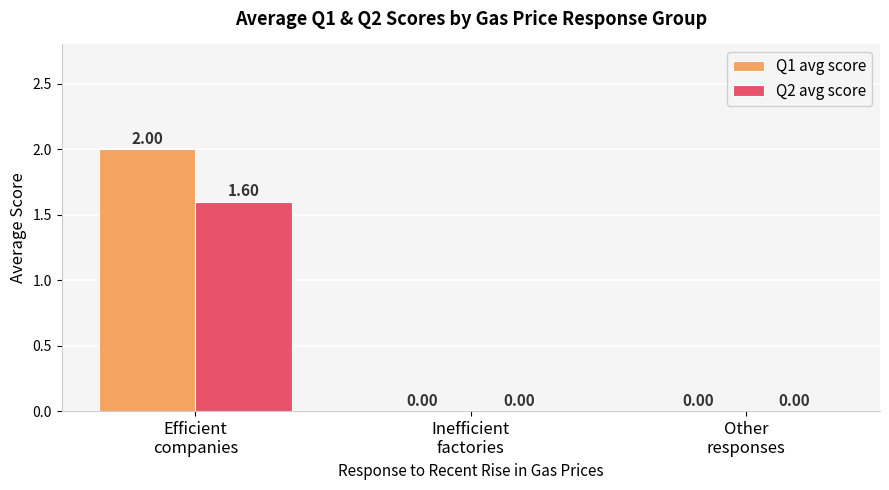

The Q2 avg score series shows 0.7 at Other
responses. True or false?

False